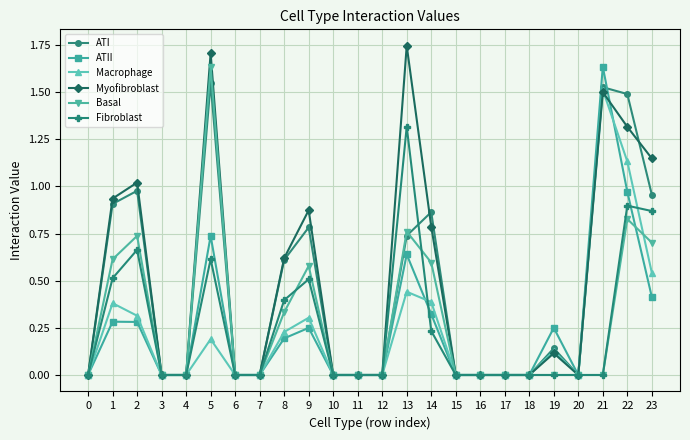

The Basal series shows 0.0 at 6. True or false?

True